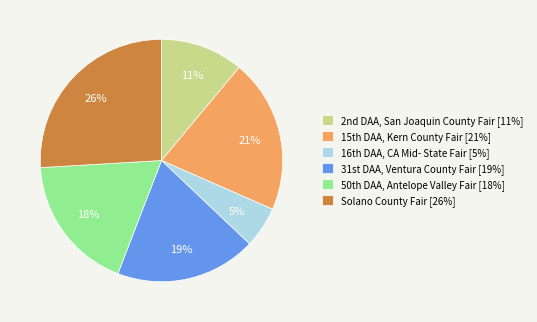

Count the number of slices in the pie.

6